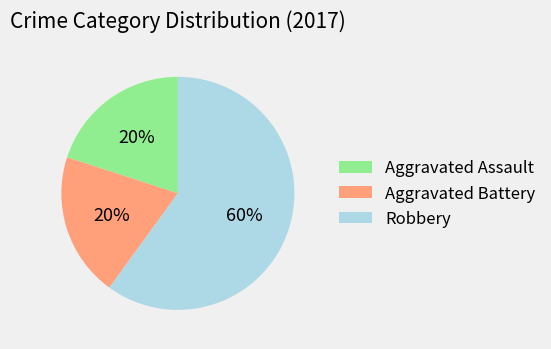

To the nearest percent, what portion does Robbery represent?

60%